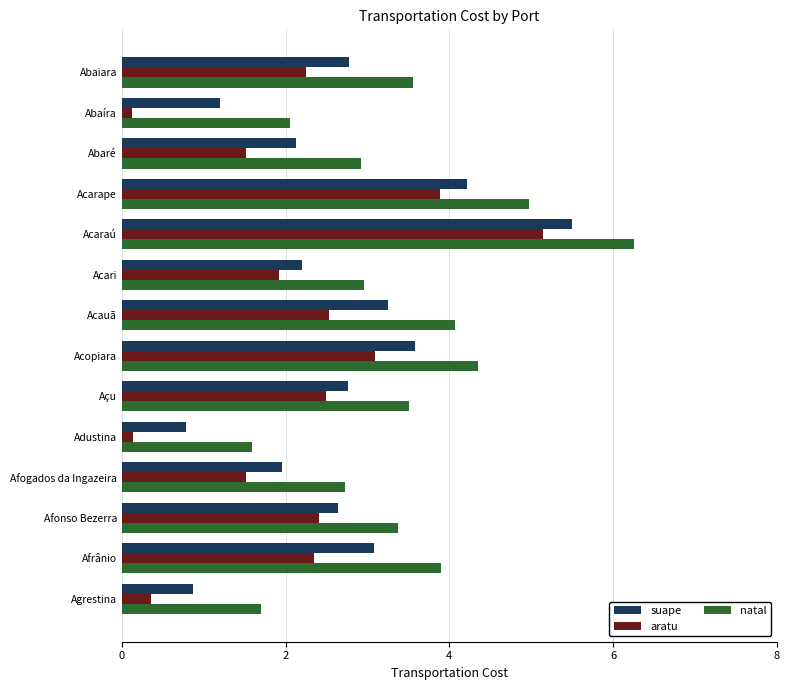

List the series in order of their overall mean, highest first.

natal, suape, aratu